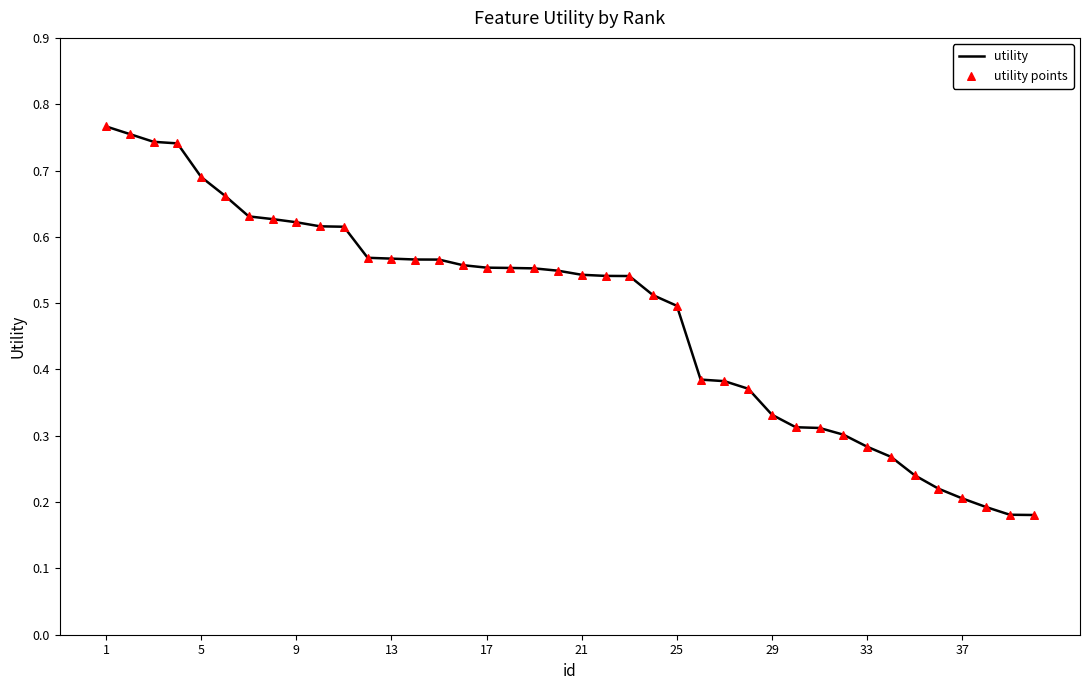

Is this an area chart (filled region under the line)?

No